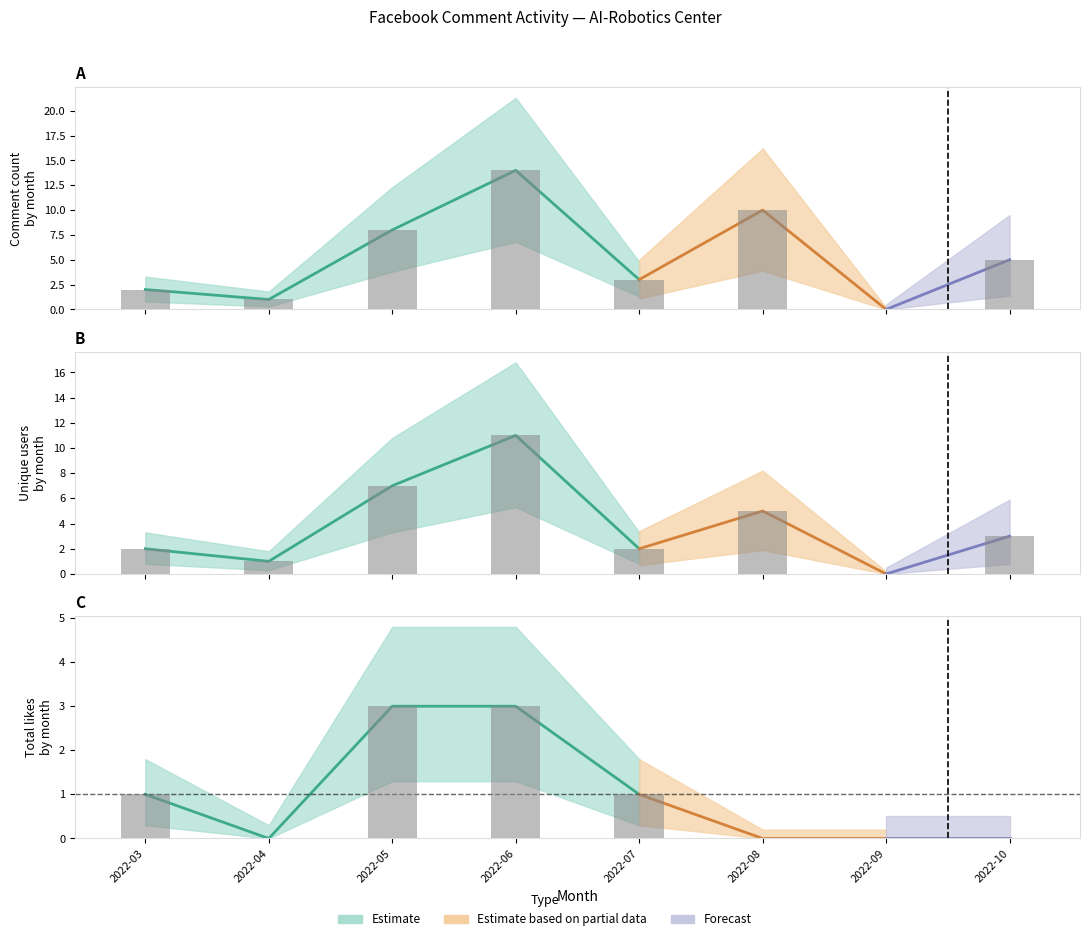

List the series in order of their overall mean, highest first.

comment_count, unique_users, total_likes